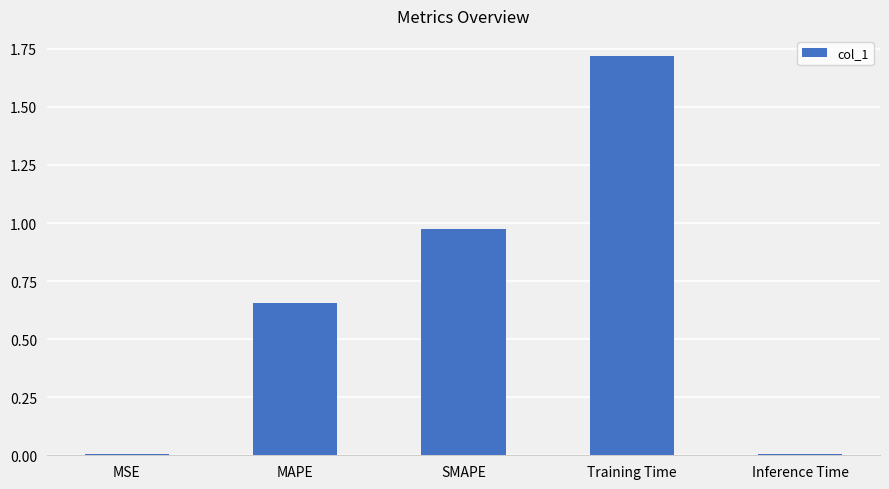

Between MAPE and SMAPE, which is larger?

SMAPE